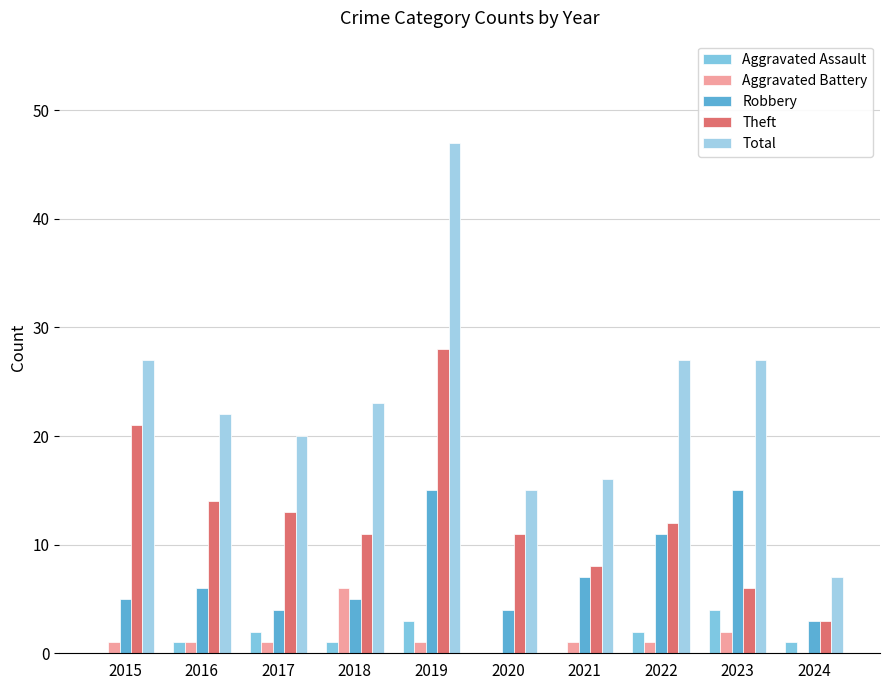

The Robbery series shows 3 at 2024. True or false?

True